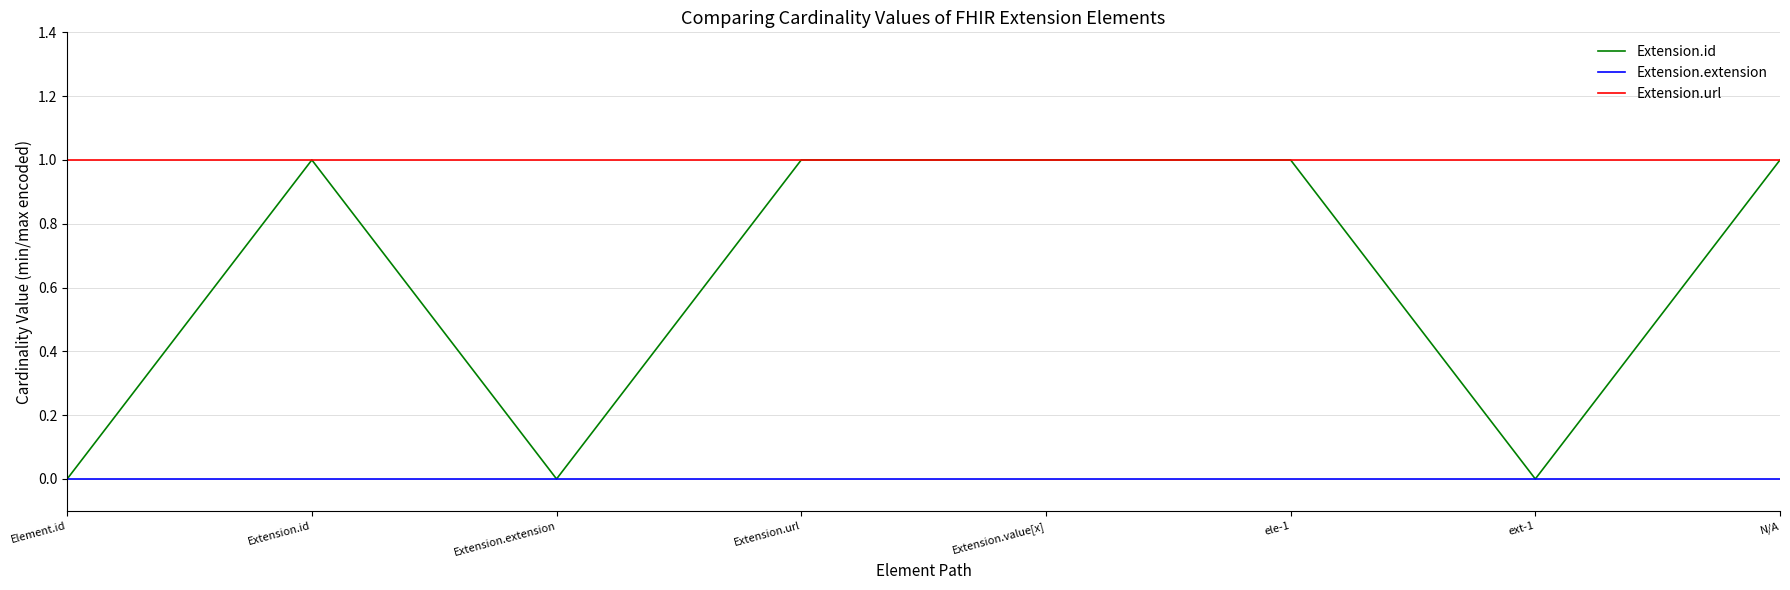

List the series in order of their overall mean, lowest first.

Extension.extension, Extension.id, Extension.url